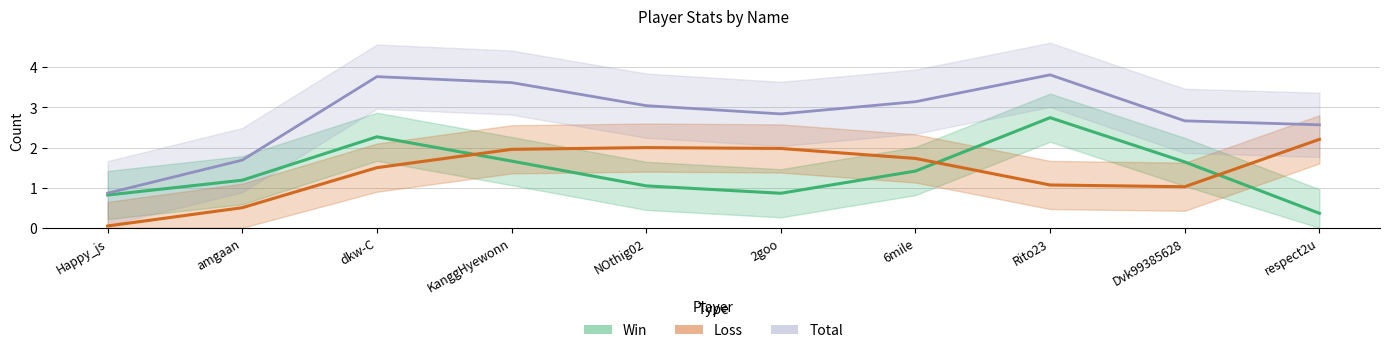

At which category does Loss reach its first local peak?

NOthig02